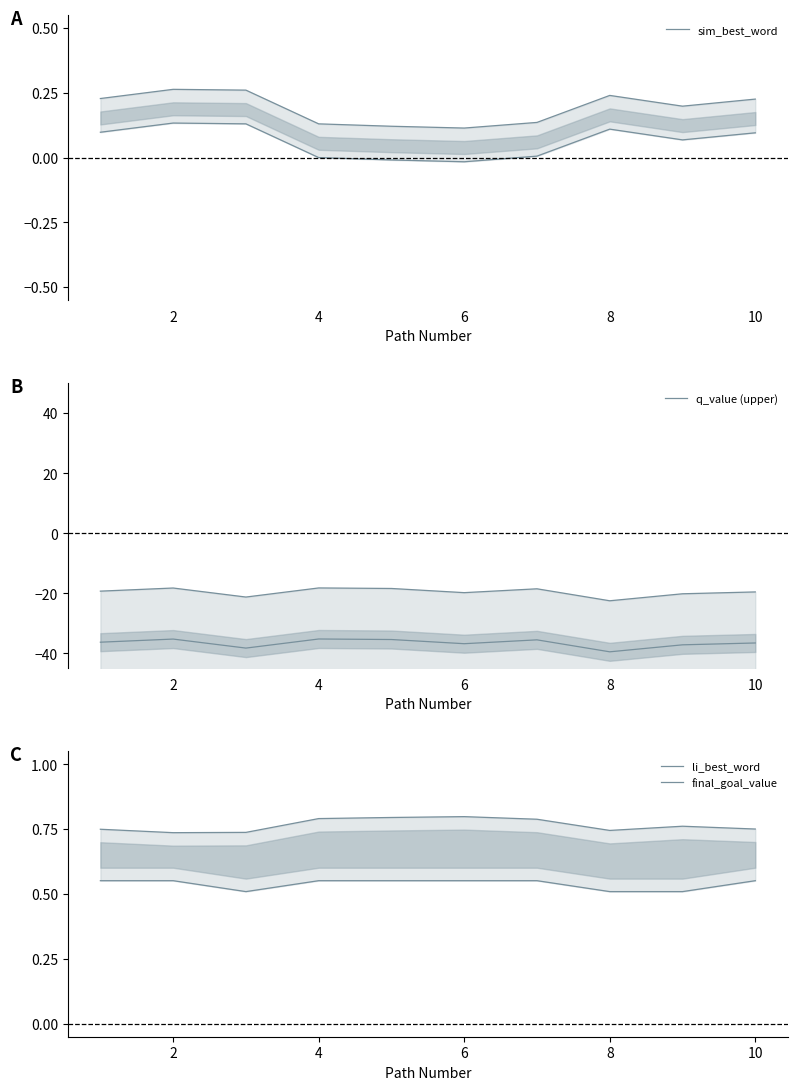

What are all the series names shown in the legend?

sim_best_word, q_value (upper), li_best_word, final_goal_value